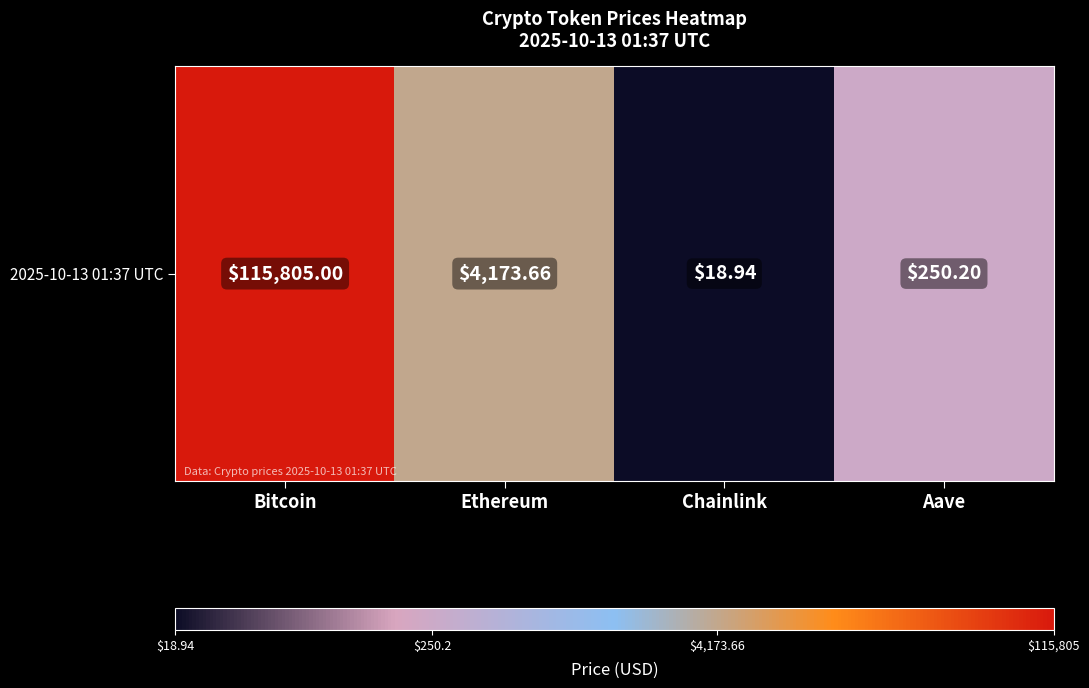

List the labels in order of value, smallest first.

Chainlink, Aave, Ethereum, Bitcoin